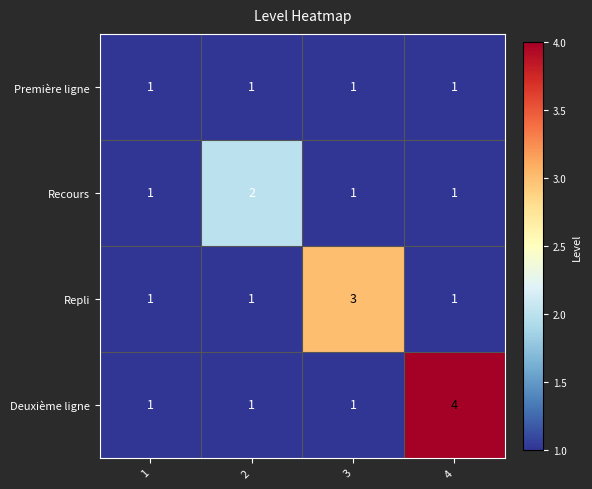

Between 1 and 3, which series saw the biggest shift?

Repli